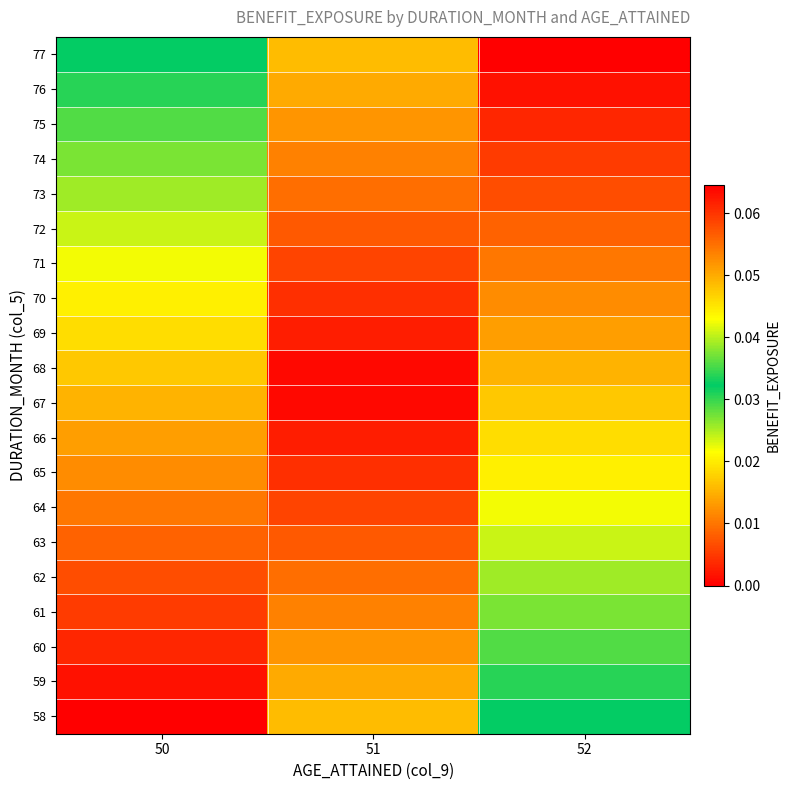

At how many categories does at least one series exceed 0?

3